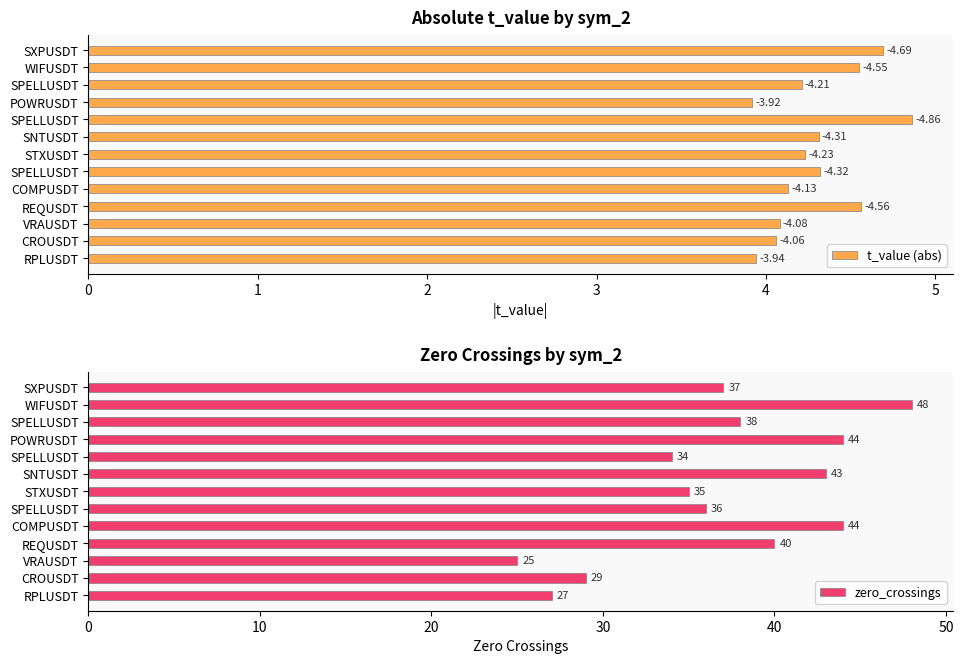

What is the minimum value shown in the chart?

3.9